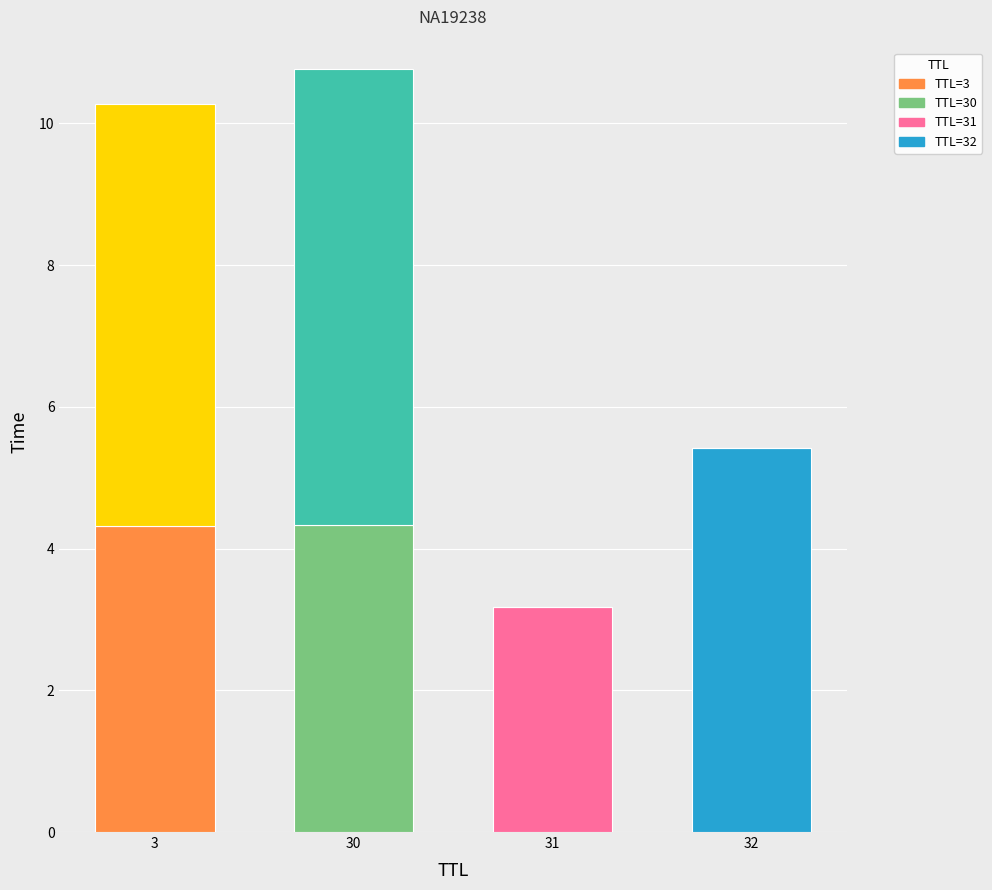

At which category is the sum across all series the highest?

30